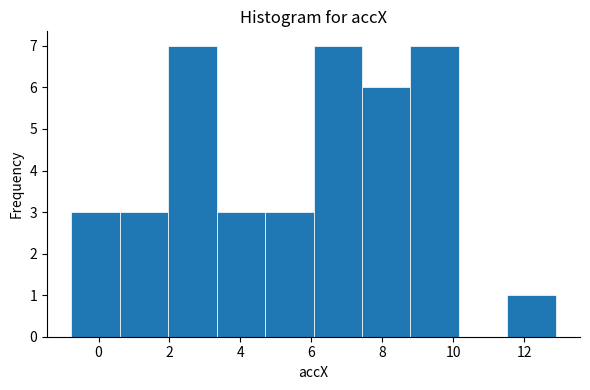

Reading left to right, list every bar in this chart as the range it spans on the x-axis followed by its height. Neither the bar edges nor the heights are printed on the chart, so give them approximately, as read against the axes.

-0.8 to 0.6: 3
0.6 to 2.0: 3
2.0 to 3.4: 7
3.4 to 4.6: 3
4.6 to 6.0: 3
6.0 to 7.4: 7
7.4 to 8.8: 6
8.8 to 10.2: 7
10.2 to 11.6: 0
11.6 to 12.8: 1